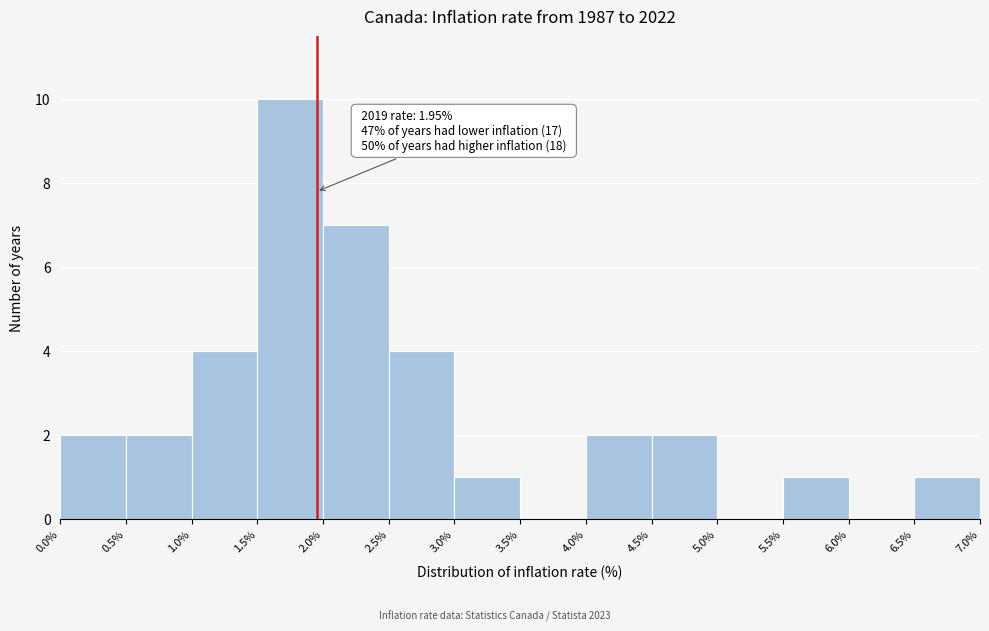

Which range on the x-axis has the tallest bar?

1.5% to 2.0%